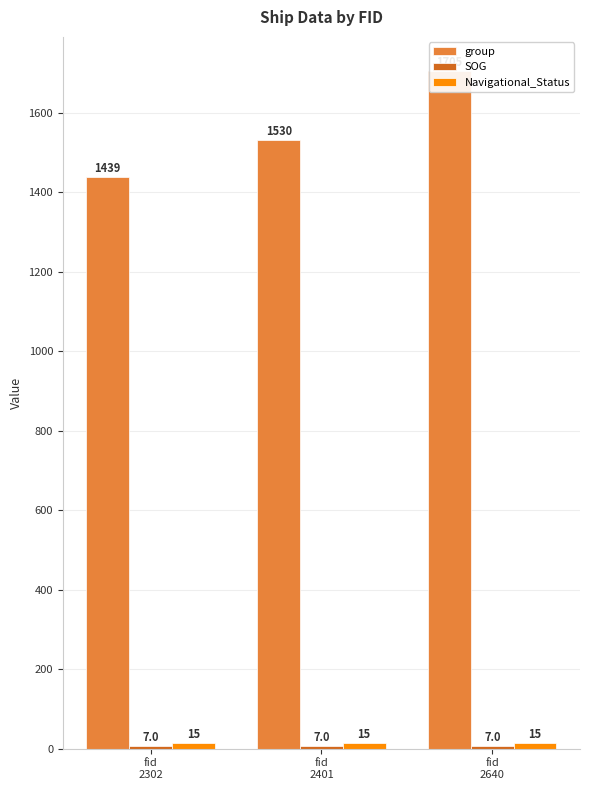

How many bars are there in each group?

3